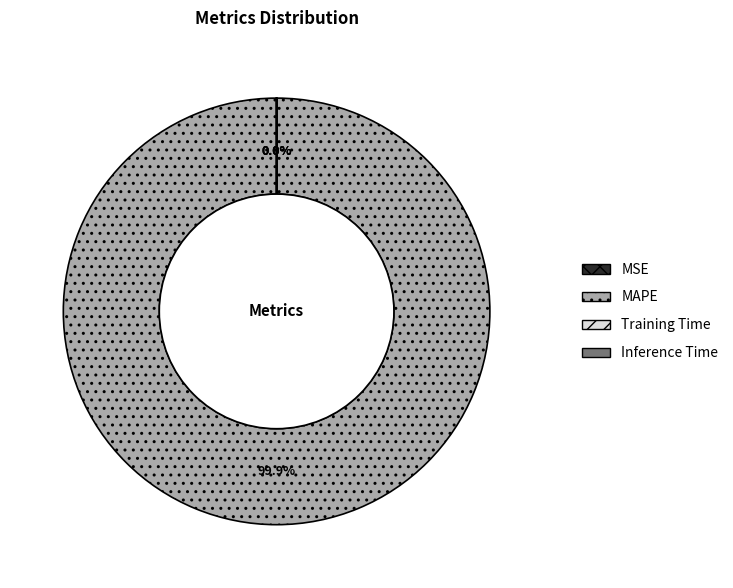

What is the largest slice in the pie chart?

MAPE